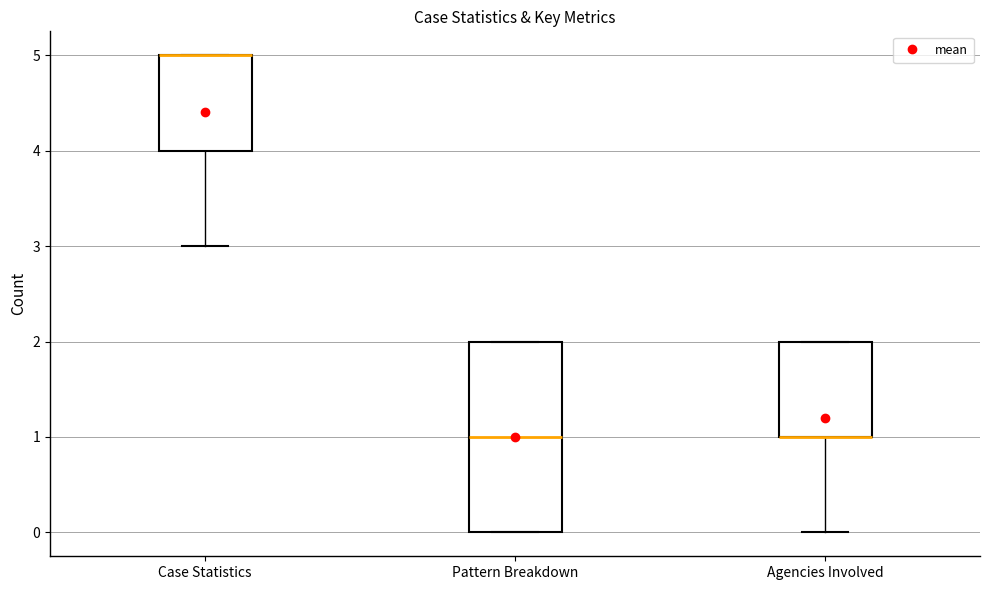

Comparing the boxes themselves (not the whiskers), which one is the tallest?

Pattern Breakdown